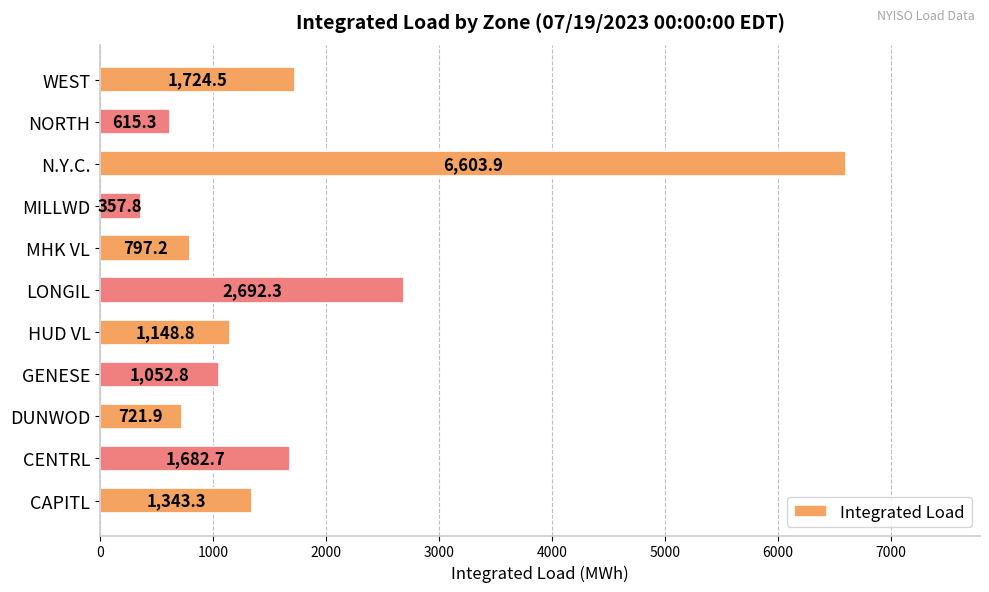

Rank the categories by value from lowest to highest.

MILLWD, NORTH, DUNWOD, MHK VL, GENESE, HUD VL, CAPITL, CENTRL, WEST, LONGIL, N.Y.C.